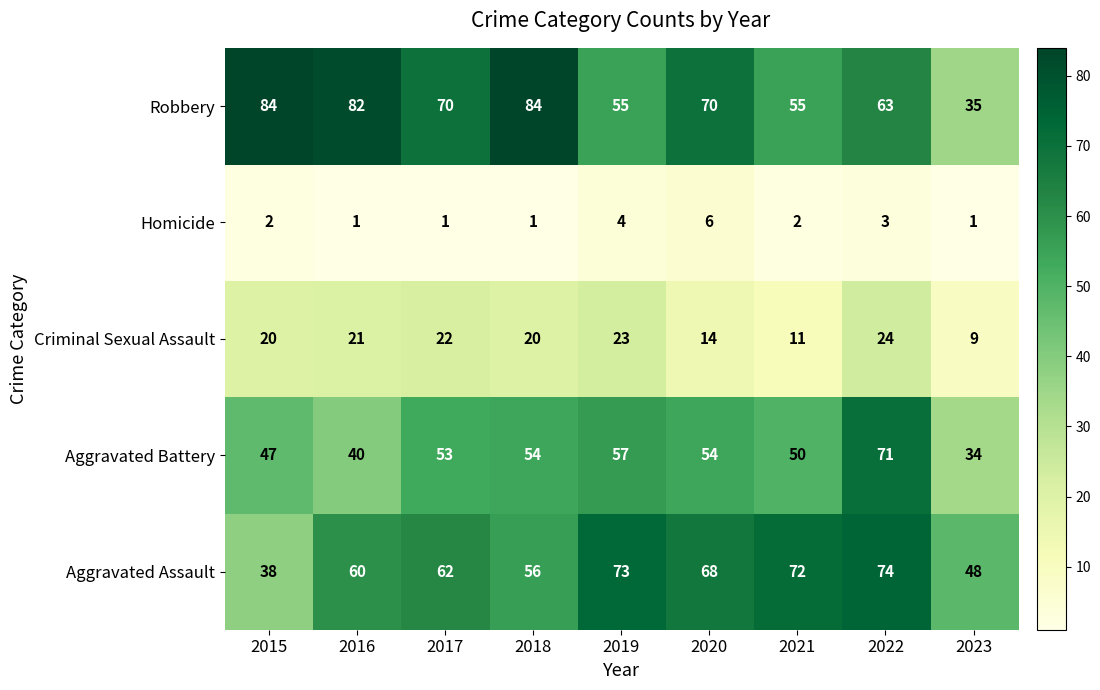

How many data points in Aggravated Battery are less than 53?

4